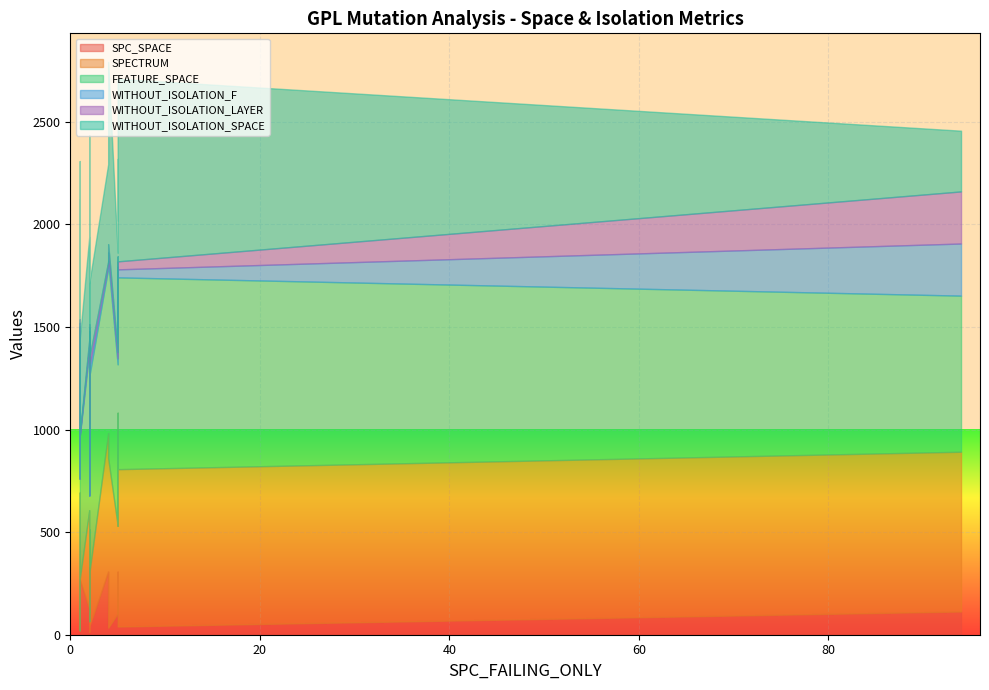

What is the spread (max minus min) of values at 6?

754